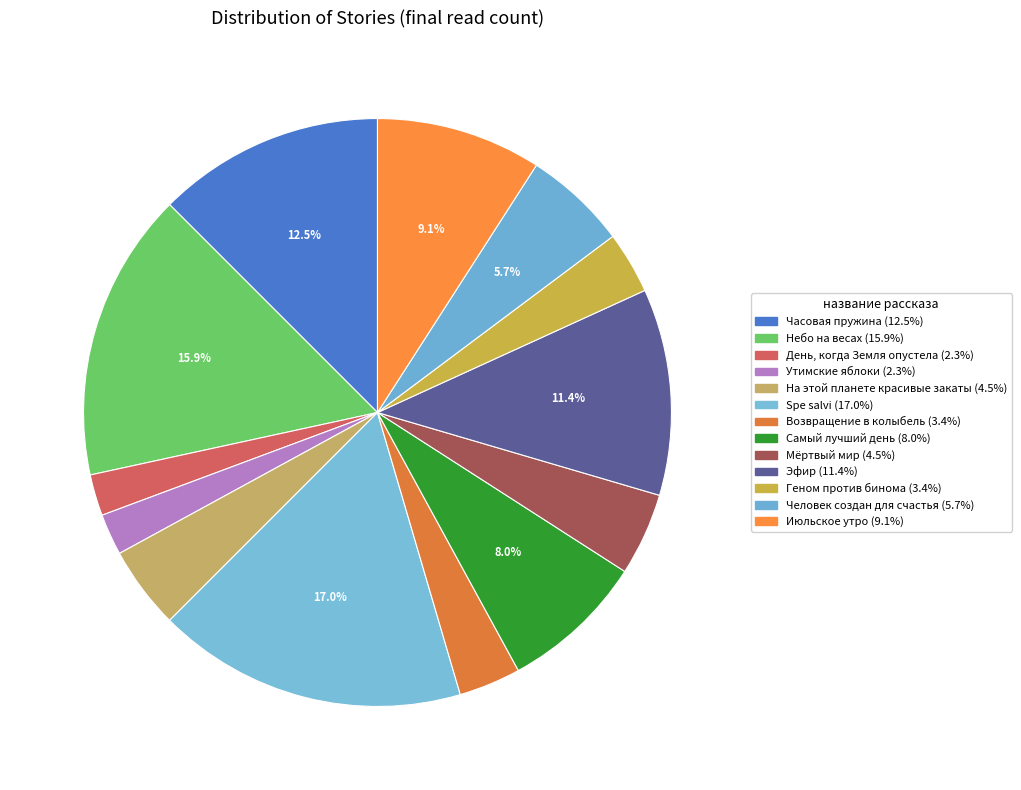

Count the number of slices in the pie.

13